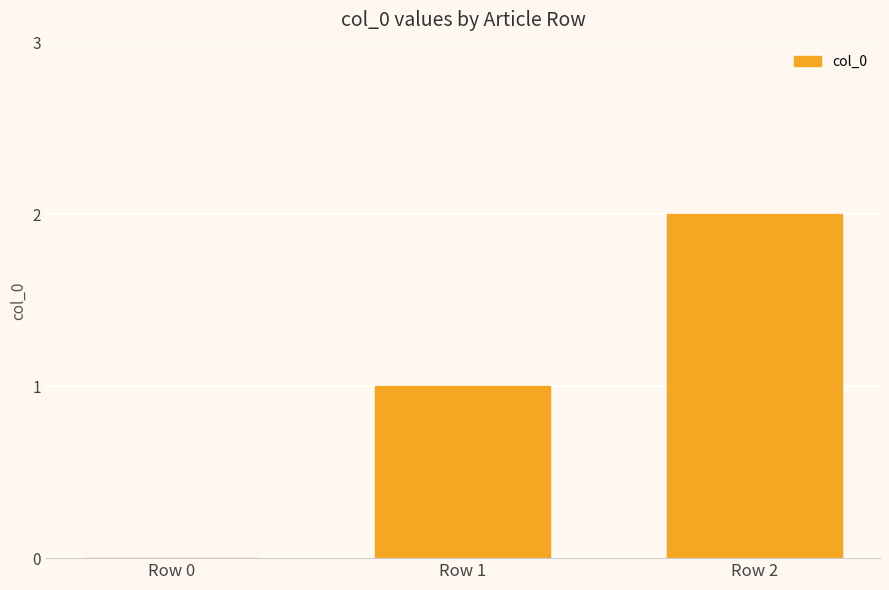

At which category does the chart reach its peak across all series?

Row 2